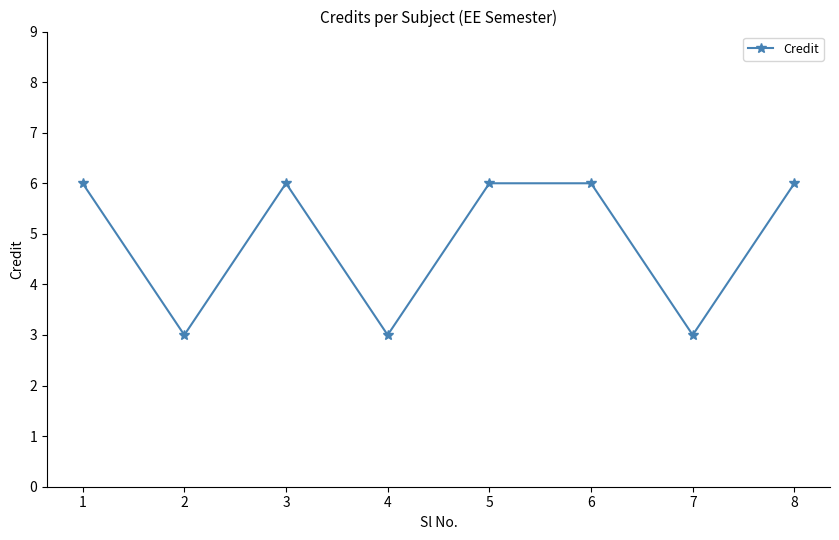

What is the maximum value shown in the chart?

6